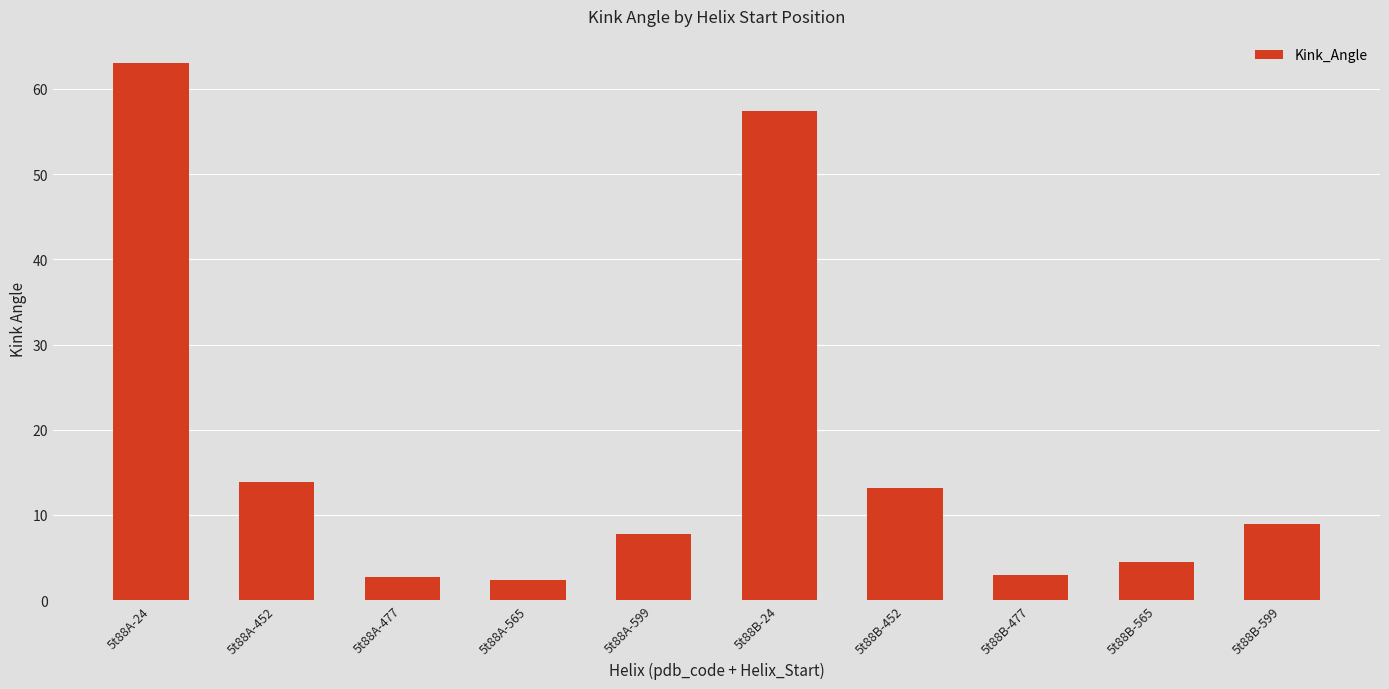

What is the label of the 10th bar from the right?

5t88A-24